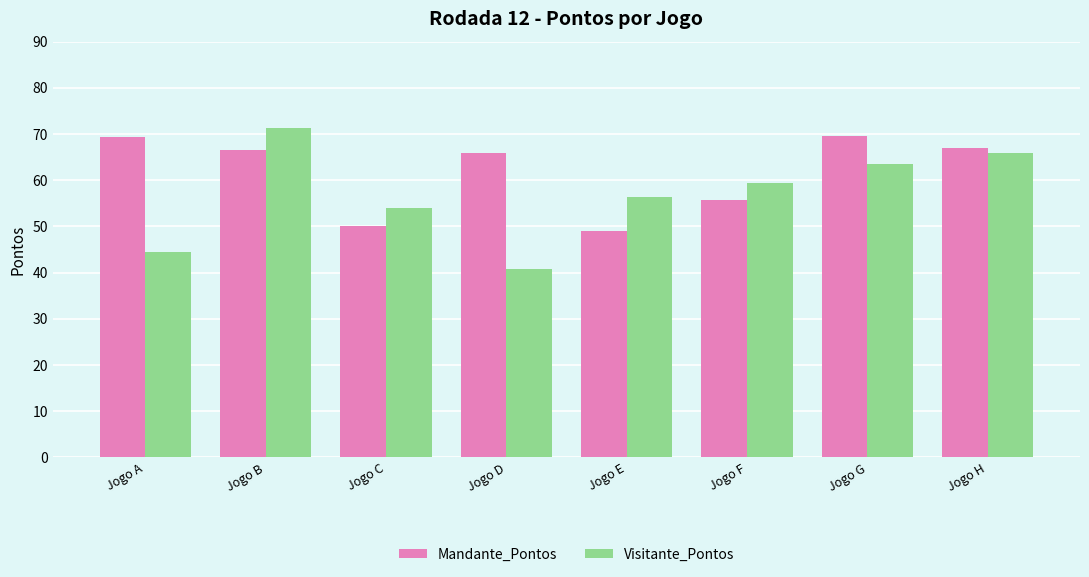

What is the value of the Visitante_Pontos bar at the 5th from the left?

56.5